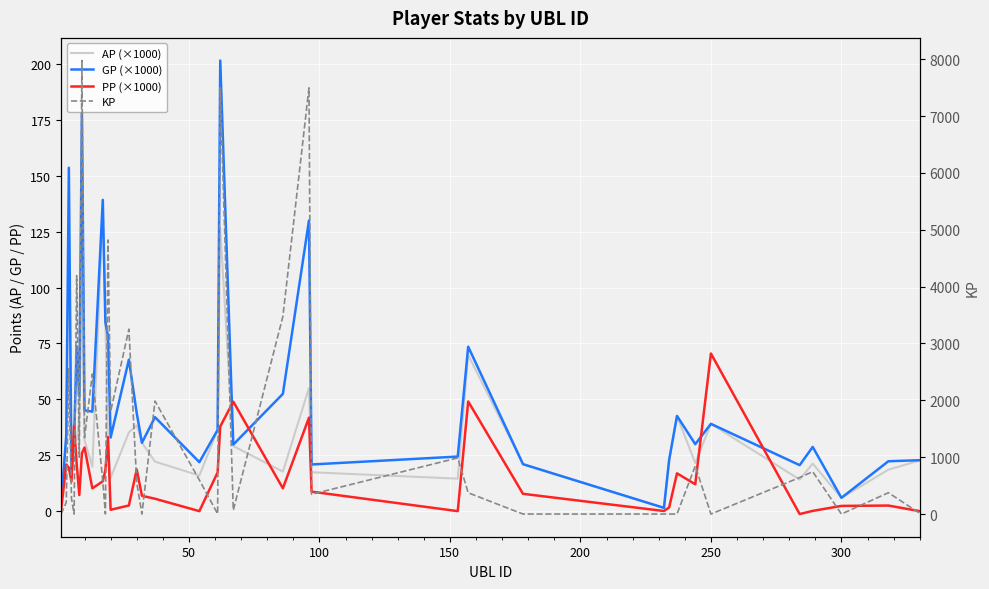

What are all the series names shown in the legend?

AP (×1000), GP (×1000), PP (×1000), KP